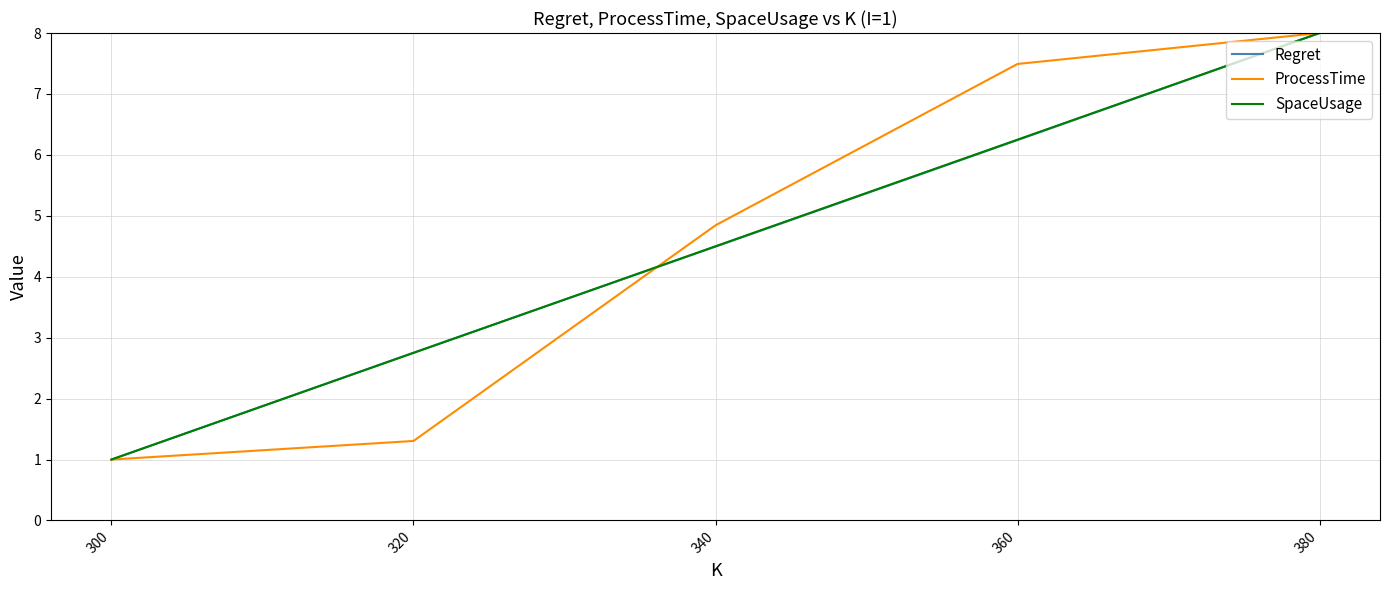

What are all the series names shown in the legend?

Regret, ProcessTime, SpaceUsage